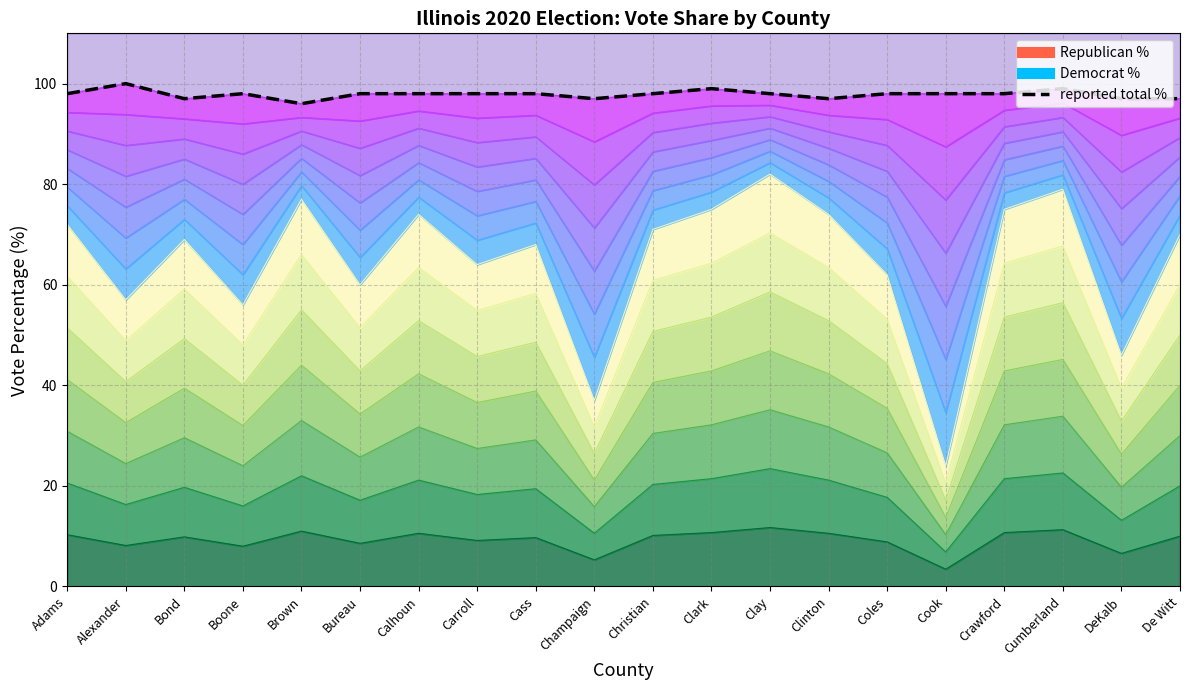

At which category does the data reach its first local valley?

Bond